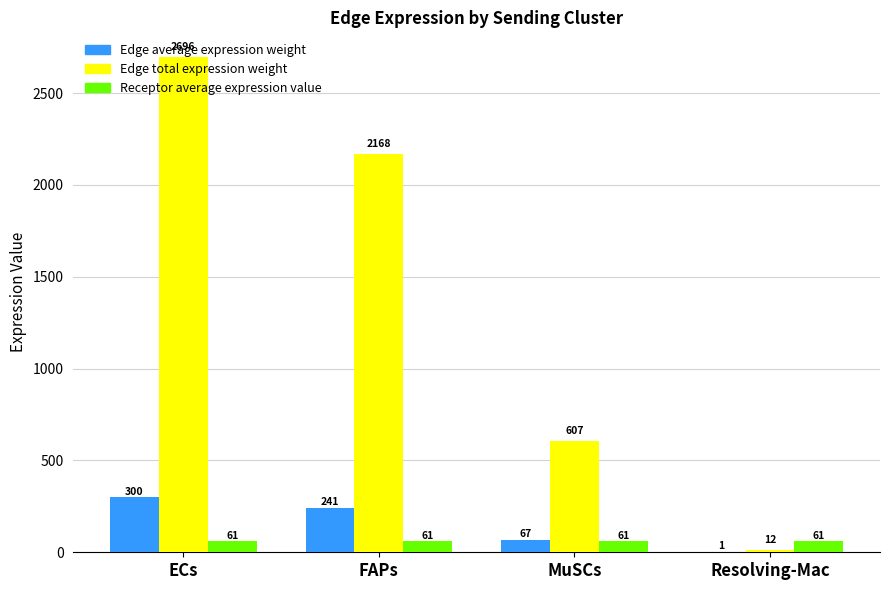

Between FAPs and MuSCs, which series saw the biggest shift?

Edge total expression weight